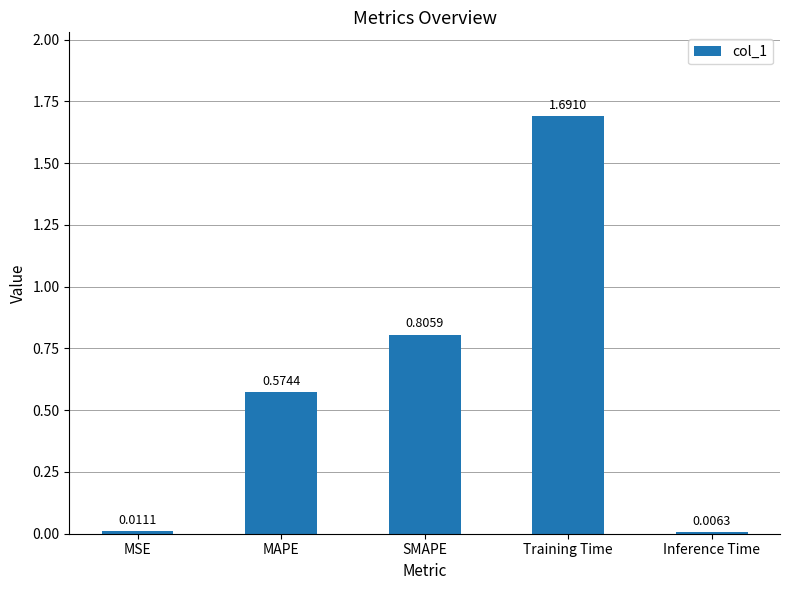

What is the label of the 1st bar from the right?

Inference Time